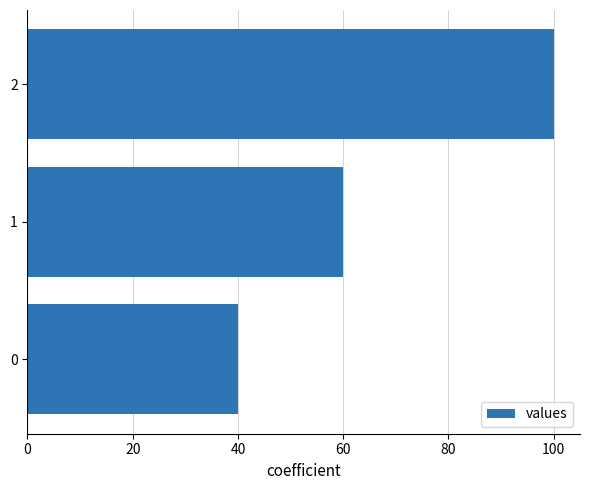

Count the values in the range 40 to 100.

3